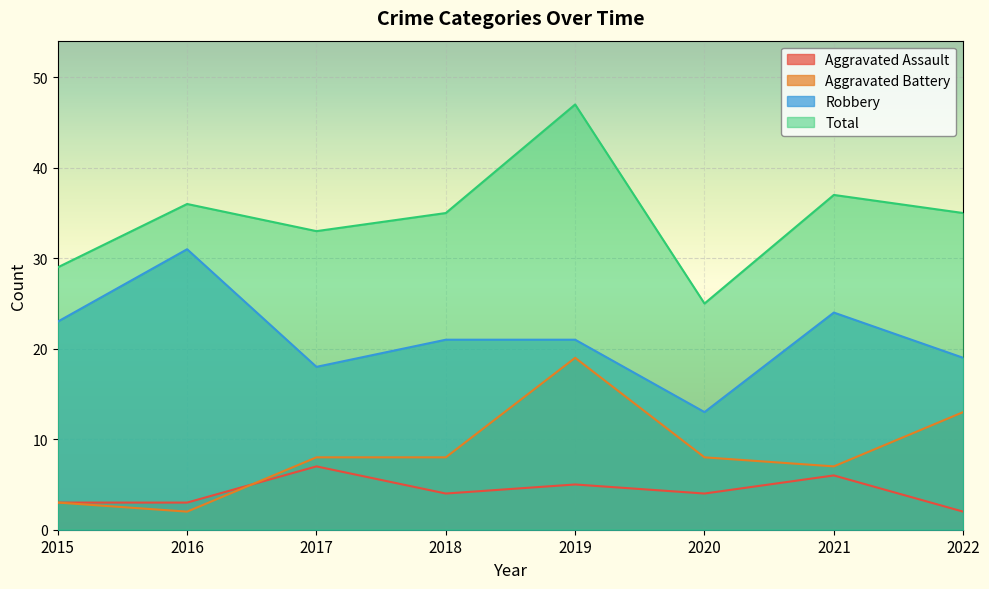

Which label corresponds to the smallest value in the chart?

2022